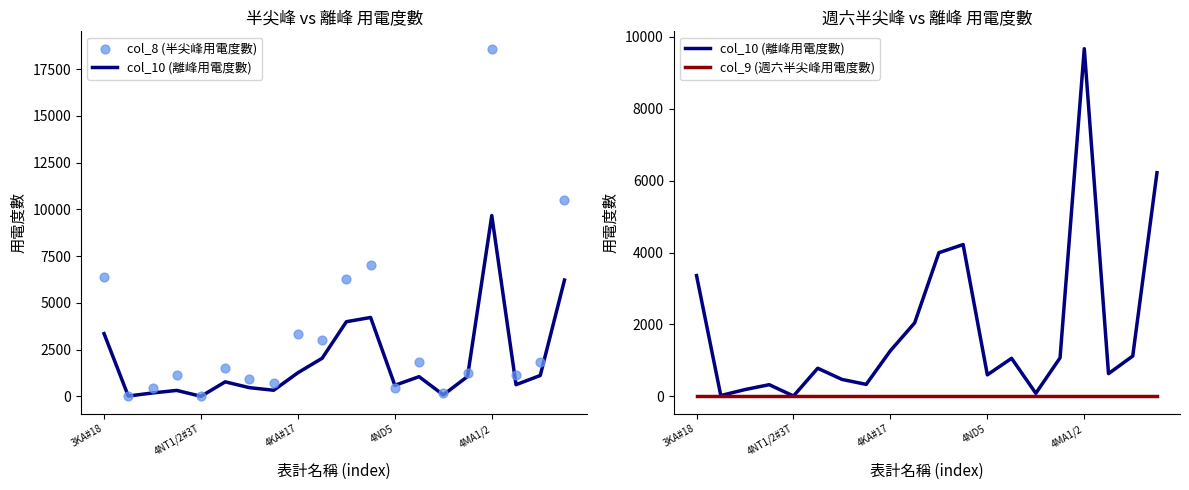

Which series has the largest Y range (max minus min)?

col_8 (半尖峰用電度數)